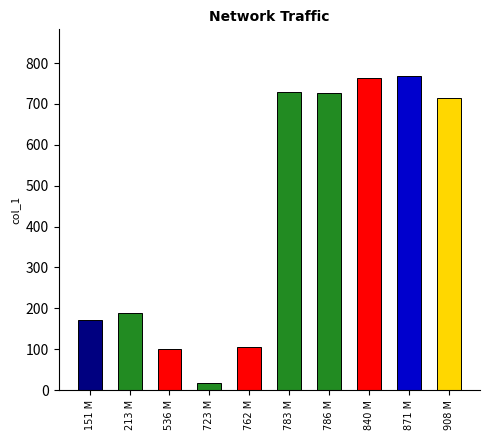

Is it true that the value at 786 M is 726.4?

True